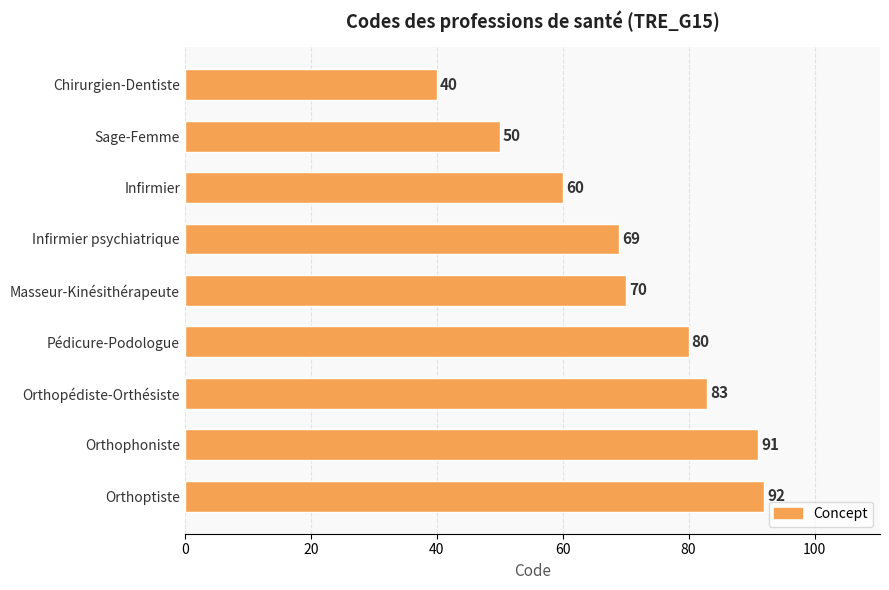

True or false: the data shows 136 at Orthoptiste.

False